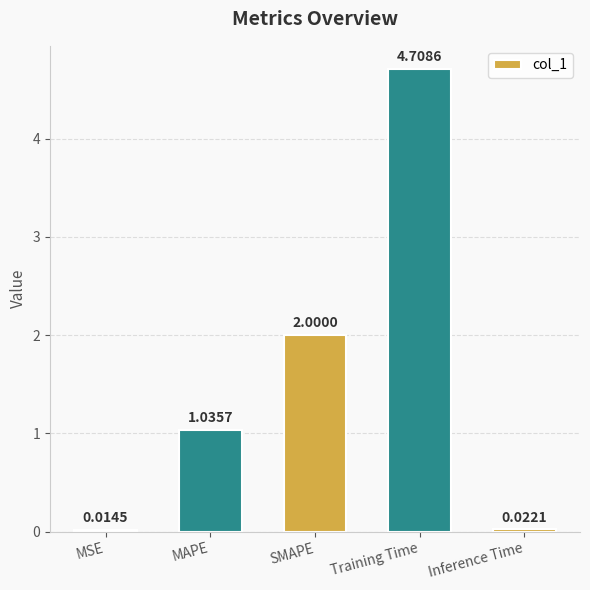

Which label corresponds to the largest value in the chart?

Training Time